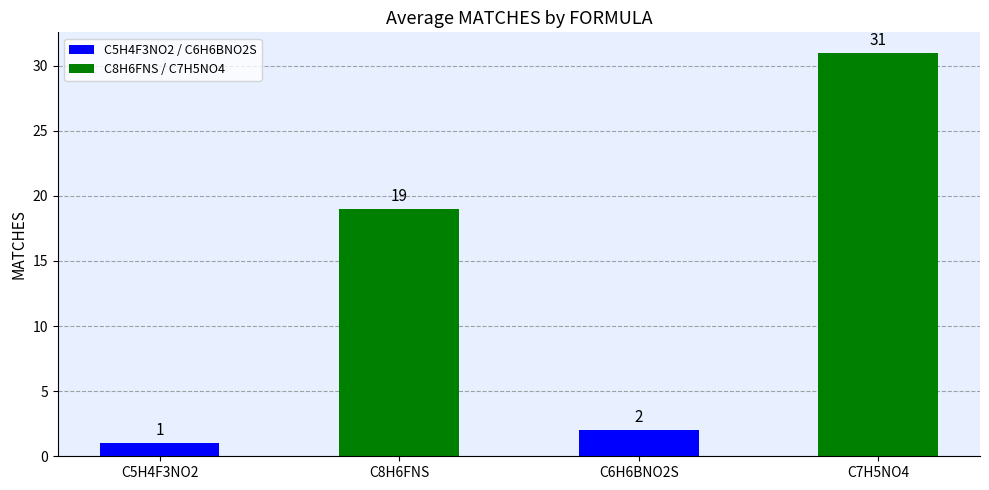

What is the average value?

13